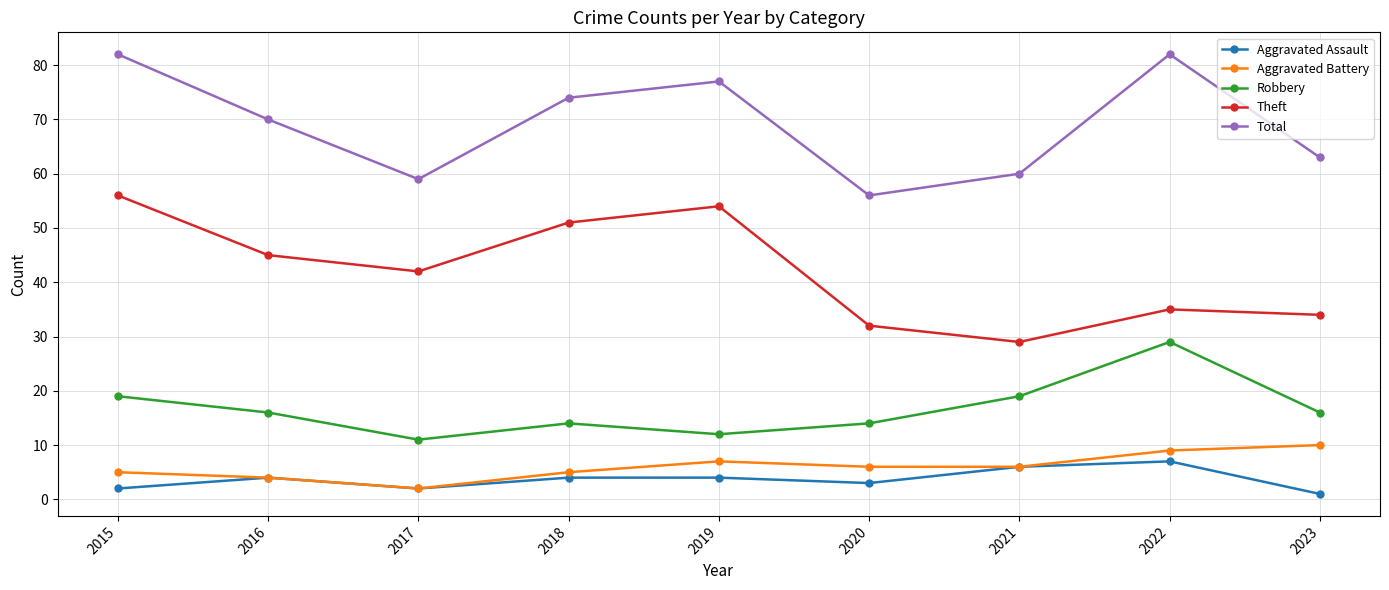

Does the chart have visible grid lines?

Yes